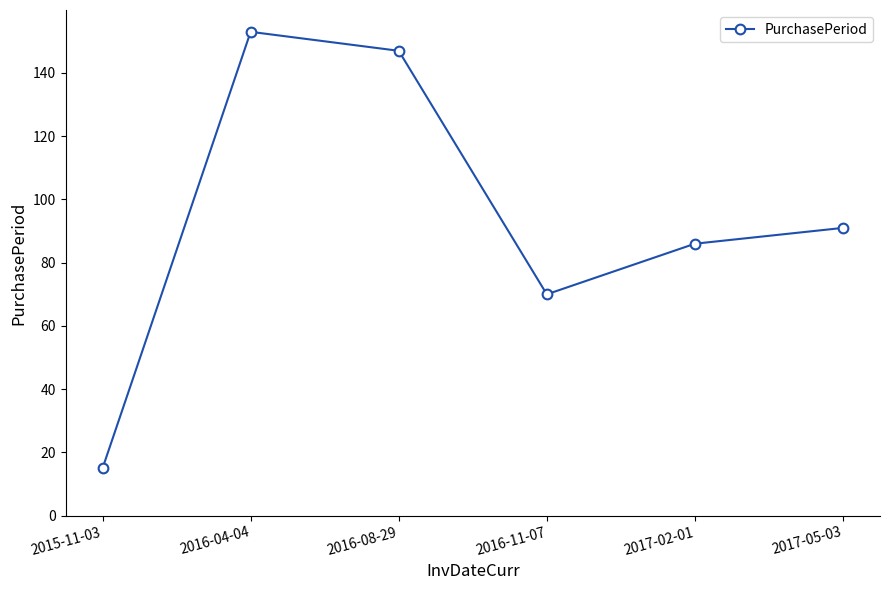

Is it true that the value at 2016-11-07 is 40?

False